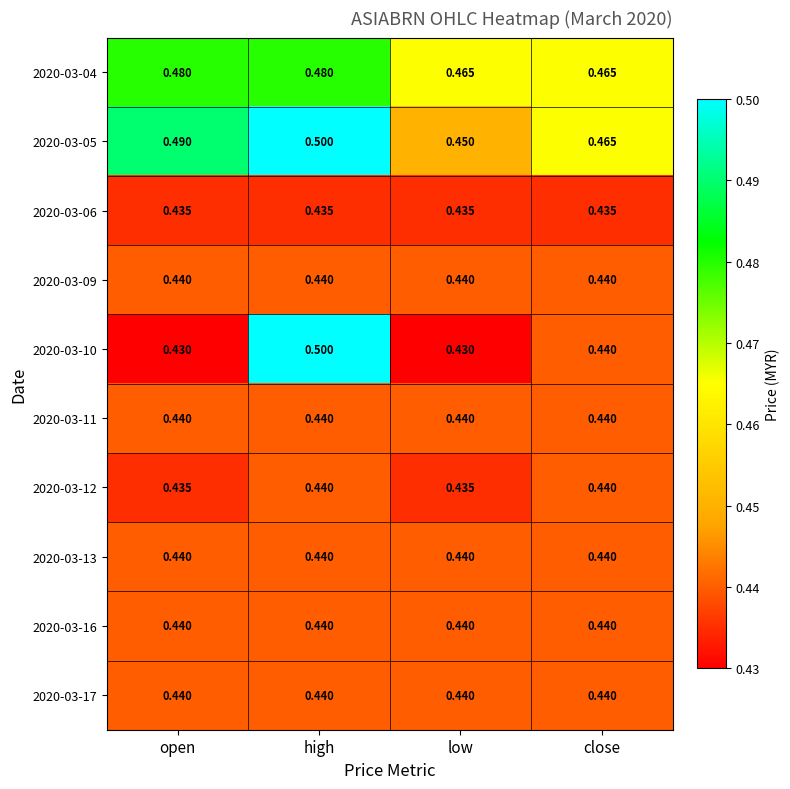

Which label corresponds to the largest value in the chart?

high